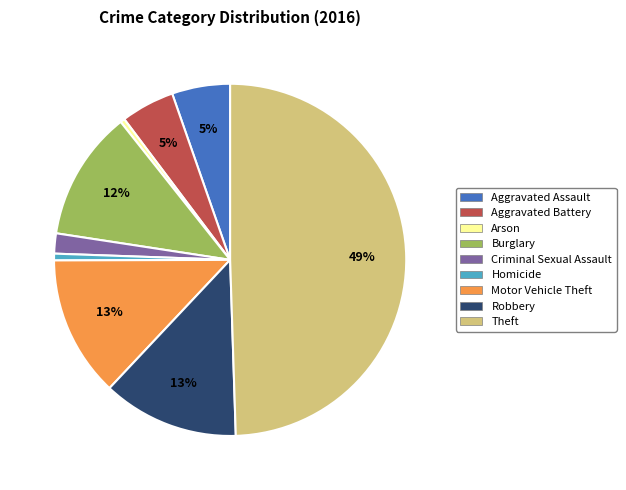

Combined, do Criminal Sexual Assault and Aggravated Battery account for over 50%?

No